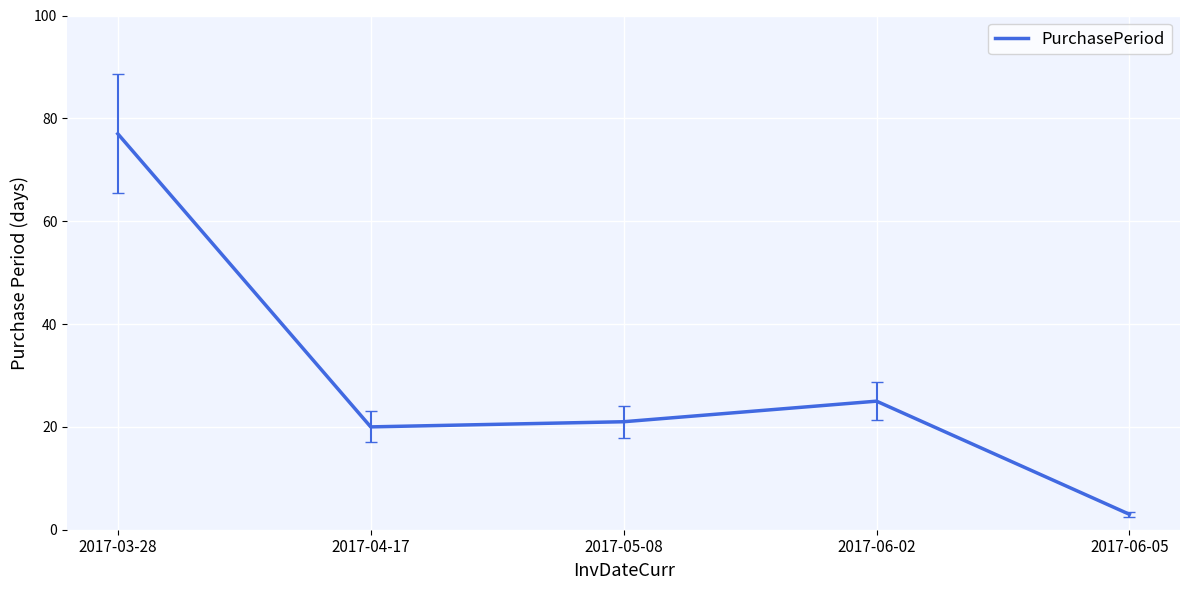

What is the change in value from 2017-03-28 to 2017-04-17?

-57